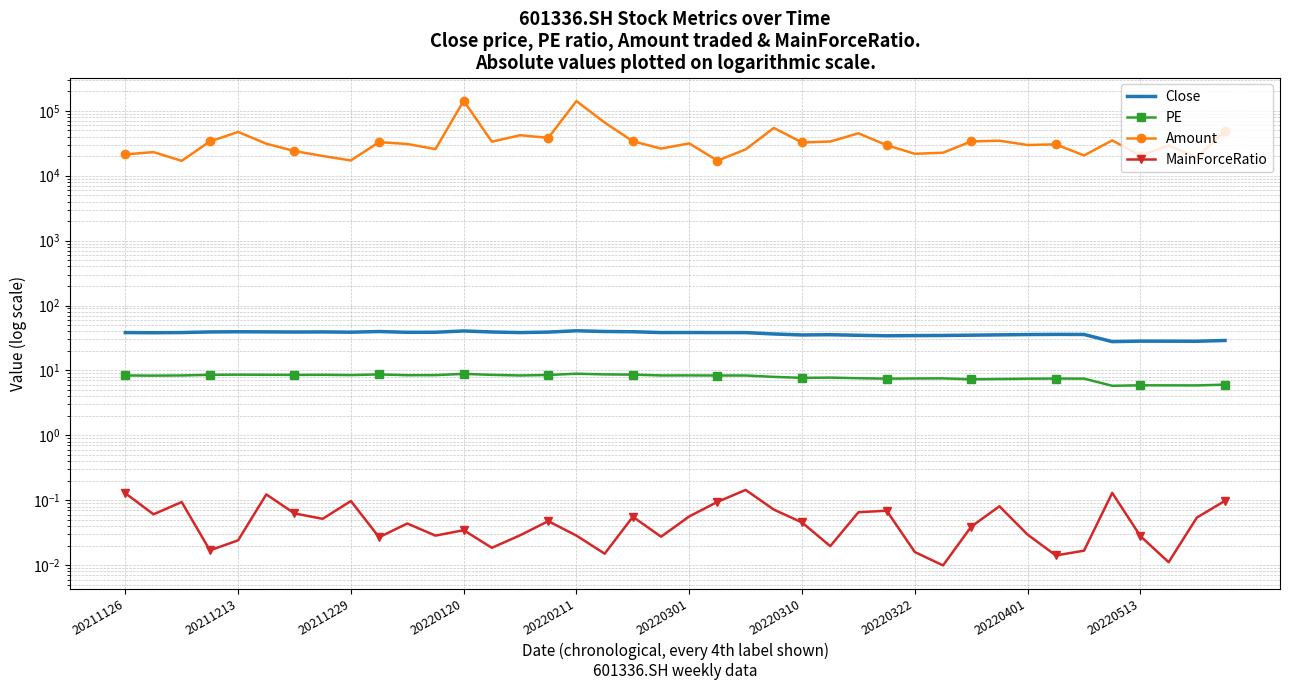

At how many categories does at least one series exceed 37978?

9